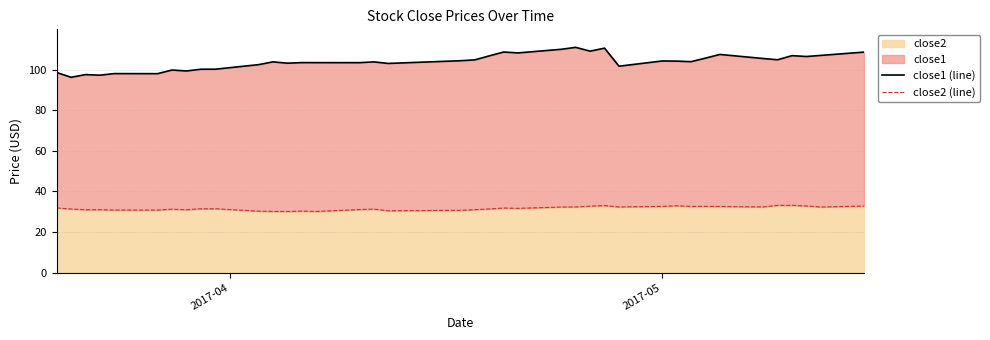

What is the minimum value for close2?

30.2